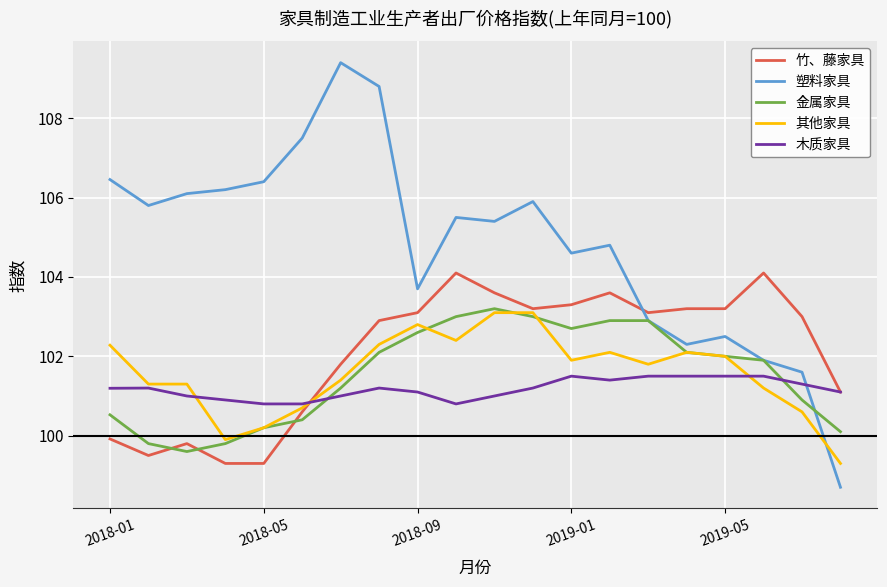

Which series has the largest total across all categories?

塑料家具